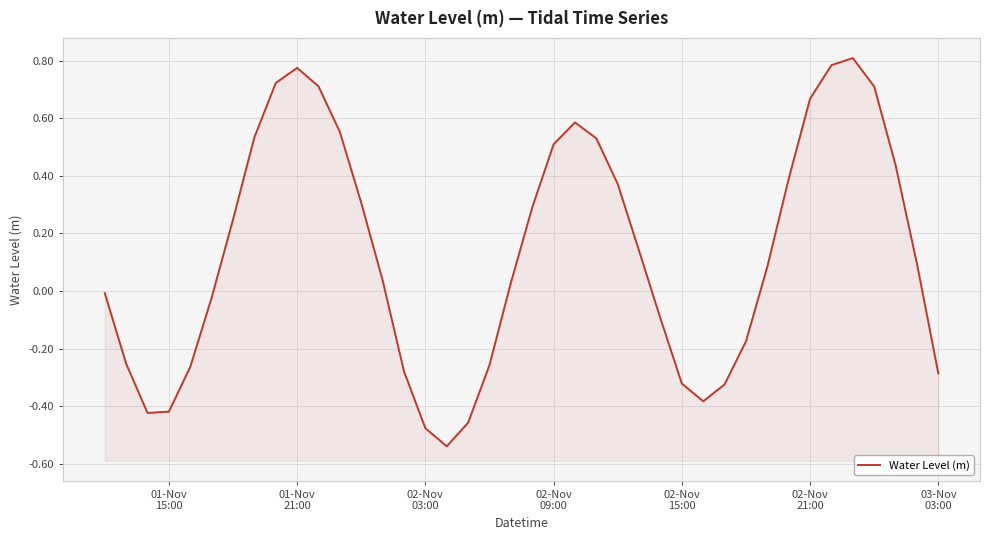

The value at 03-Nov 03:00 is -0.3. True or false?

True